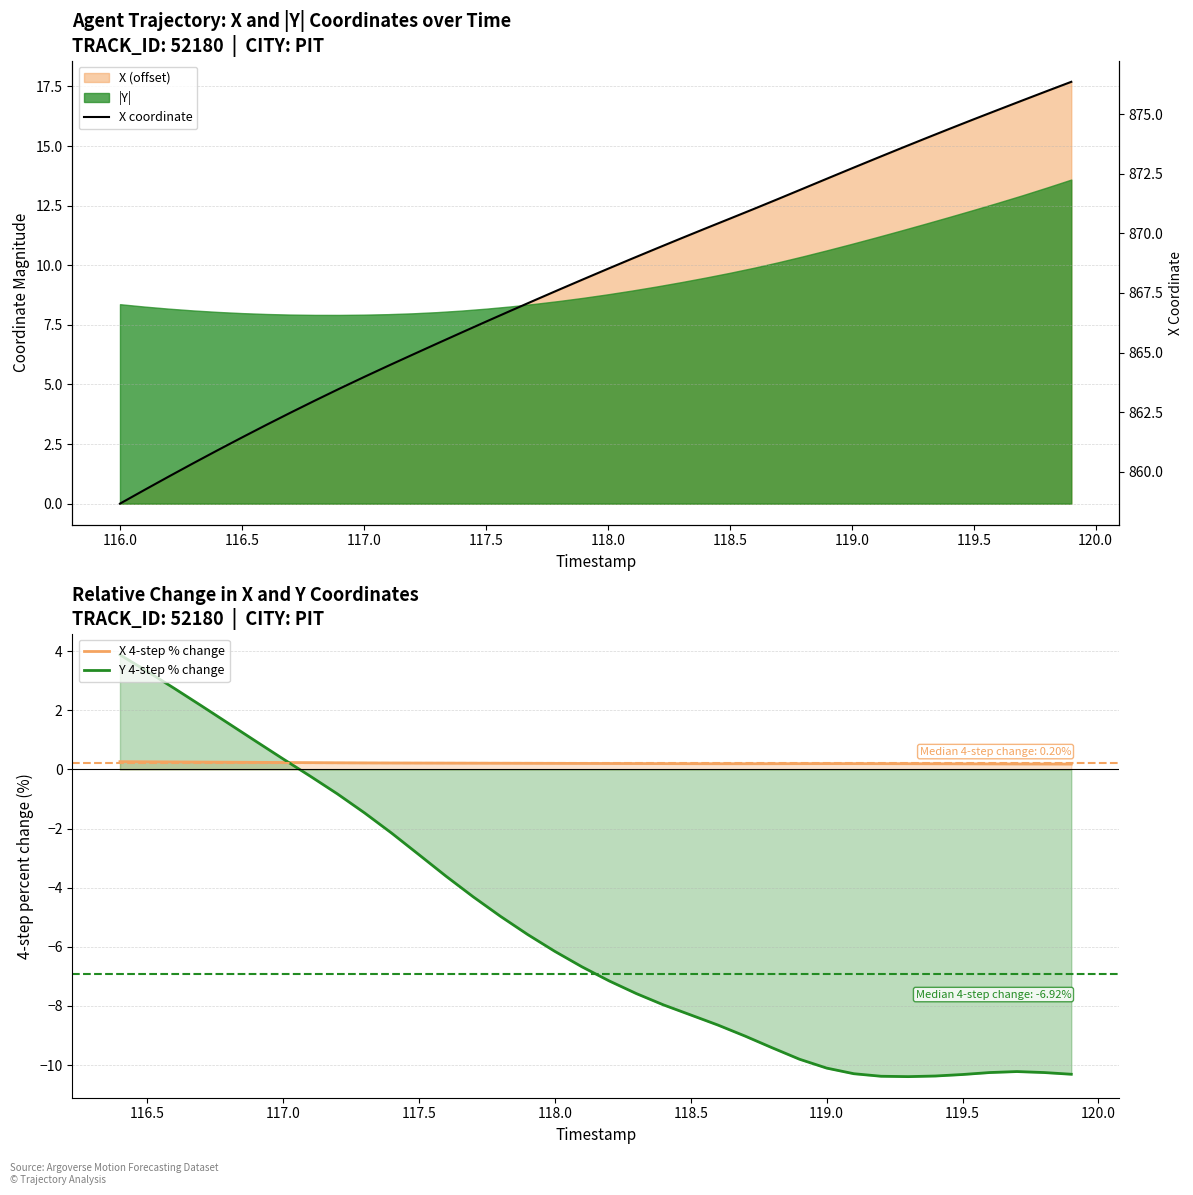

What is the difference between the second highest and second lowest values?

16.7